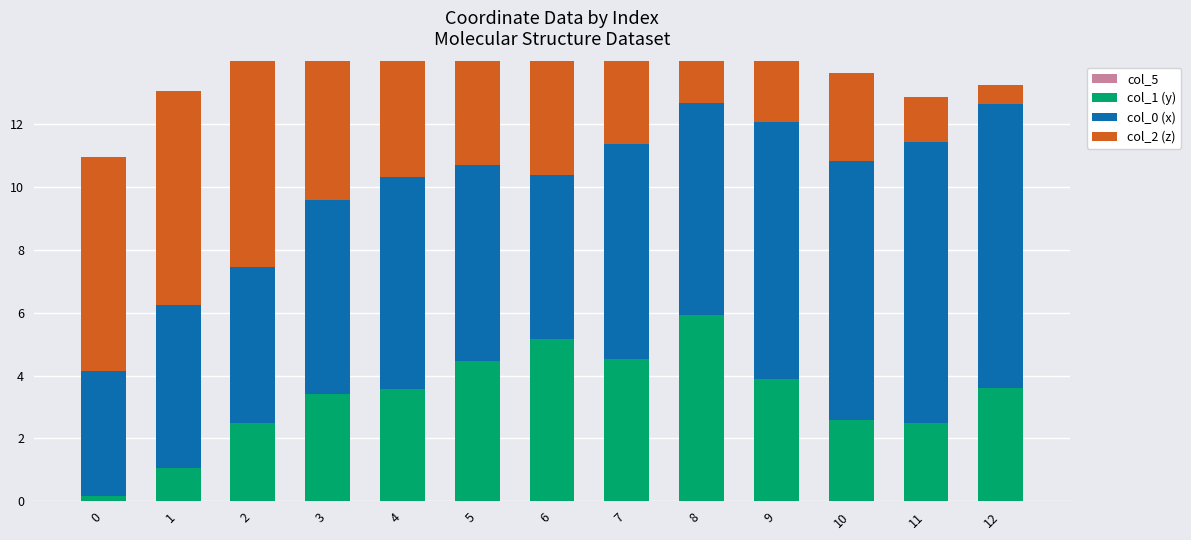

What is the difference between the col_1 (y) values at 10 and 6?

2.6